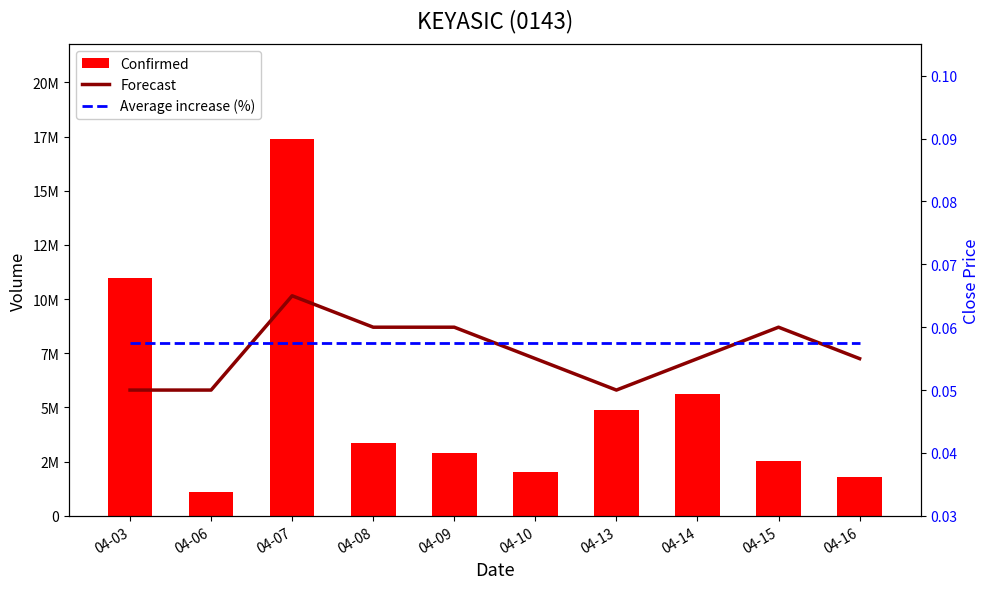

What is the maximum value for Confirmed?

17403200.0